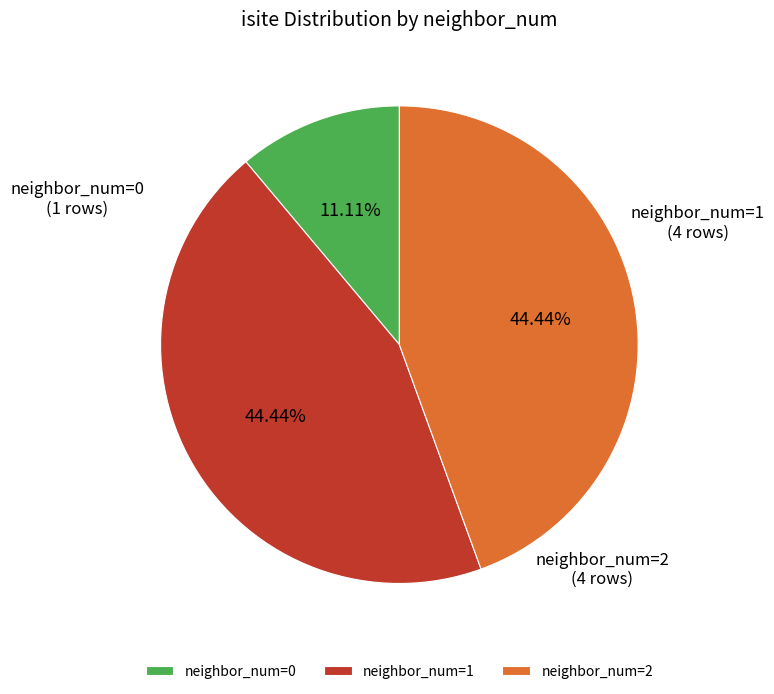

Is there any slice that represents more than half of the pie?

No